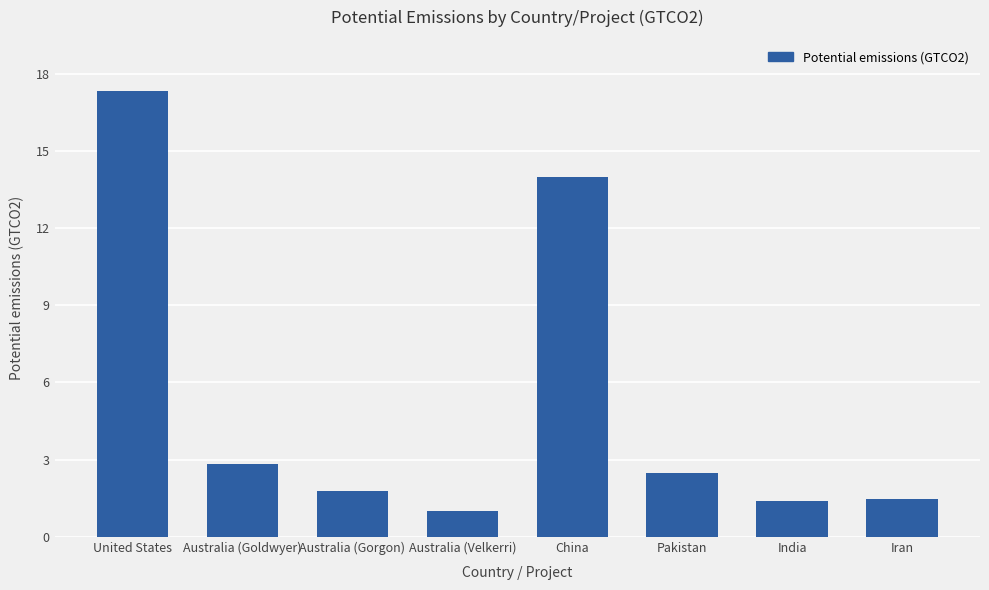

Reading right to left, what are all the values shown in this chart?

1.5	1.4	2.5	14.0	1.0	1.8	2.8	17.3